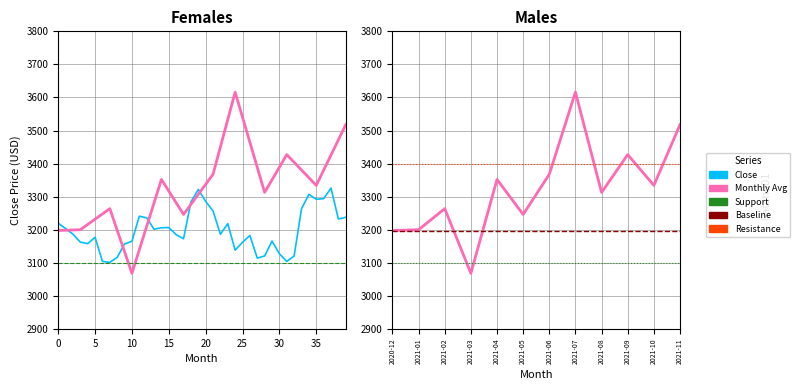

Where is the data nearest to the value 3342?

35